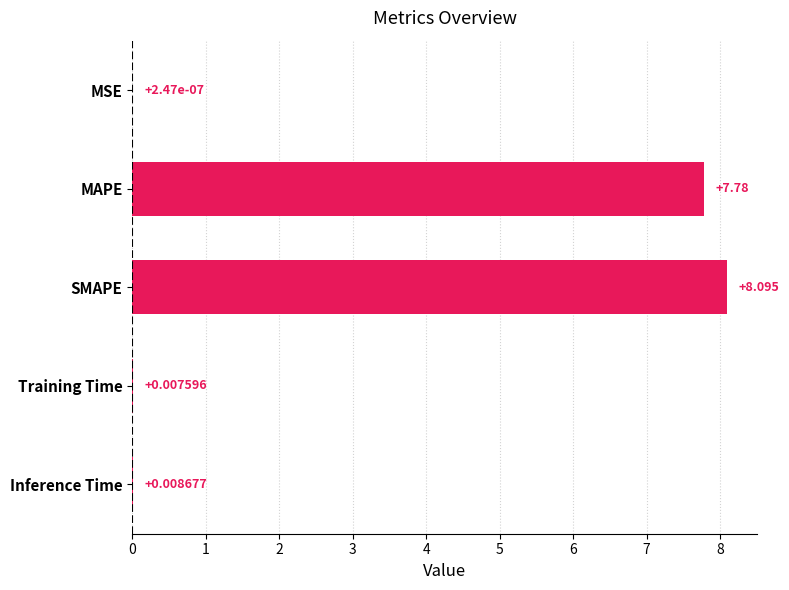

Which label corresponds to the largest value in the chart?

SMAPE